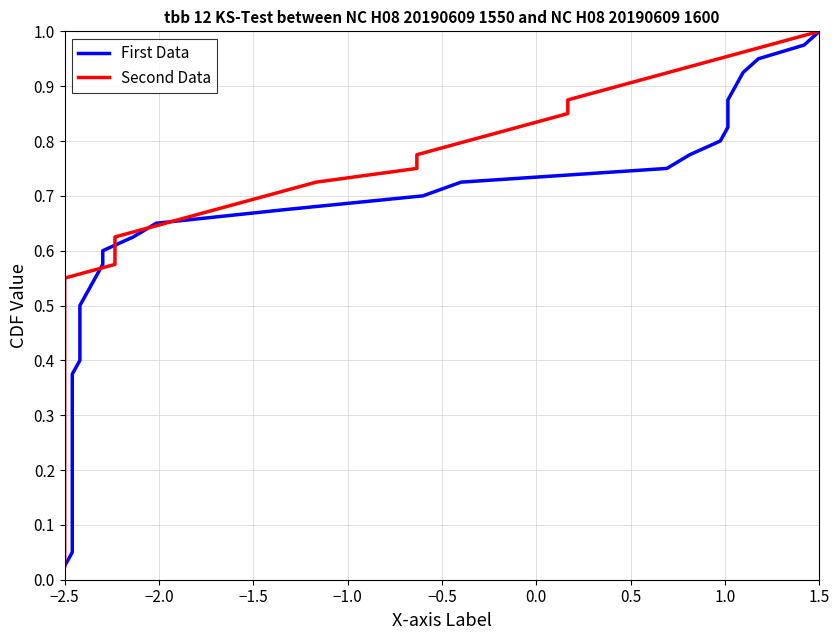

True or false: First Data and Second Data cross at least once.

False